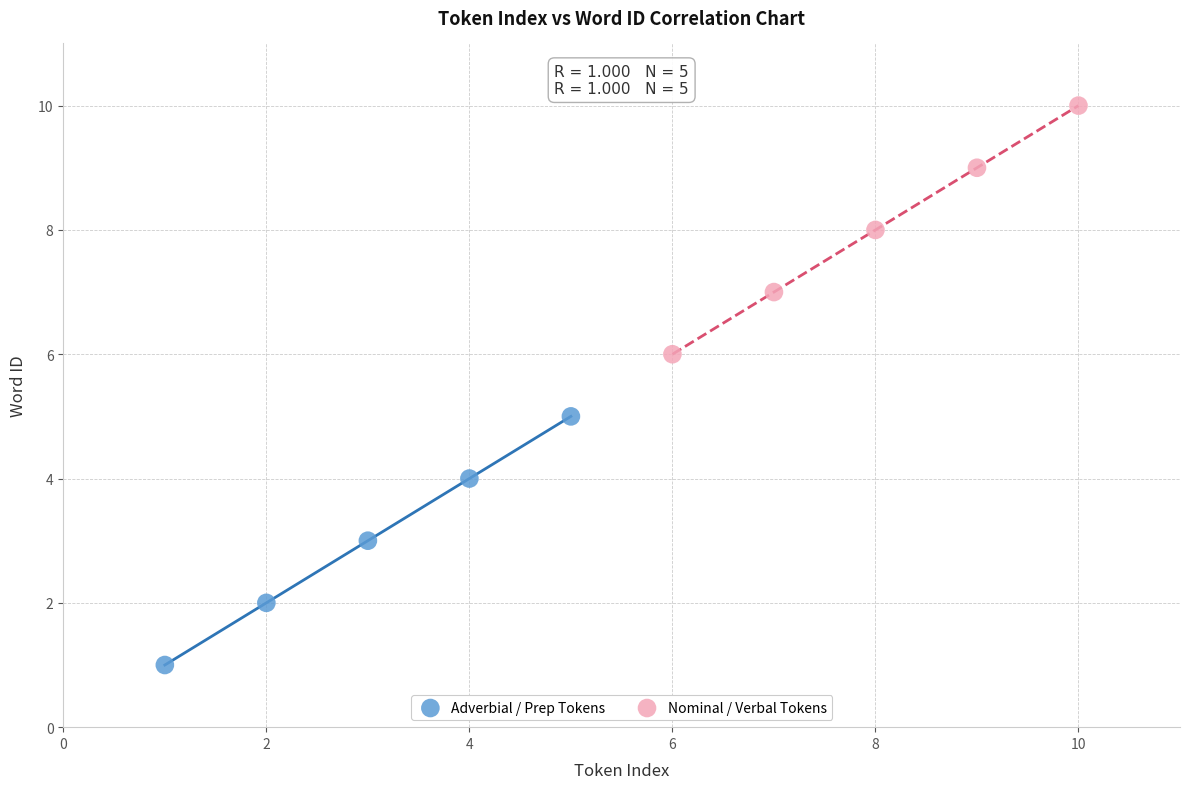

What are all the series names shown in the legend?

Adverbial / Prep Tokens, Nominal / Verbal Tokens